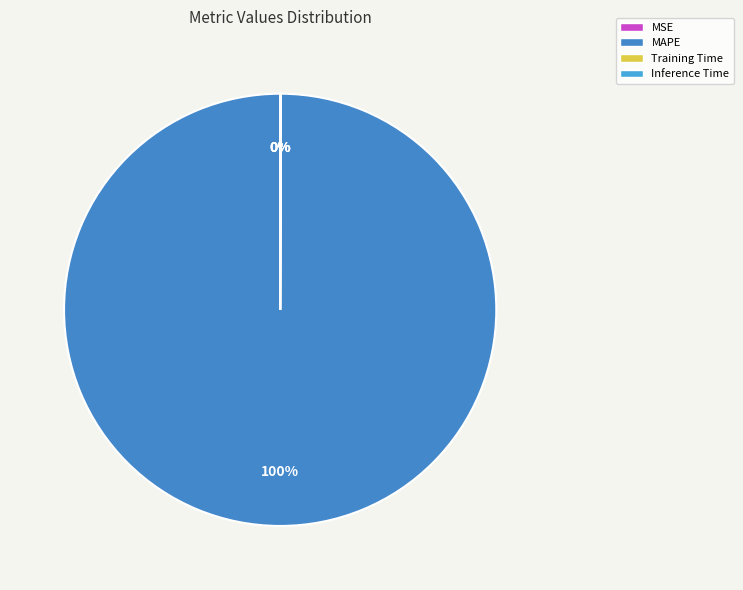

Is it true that MSE is 0% of the pie?

True